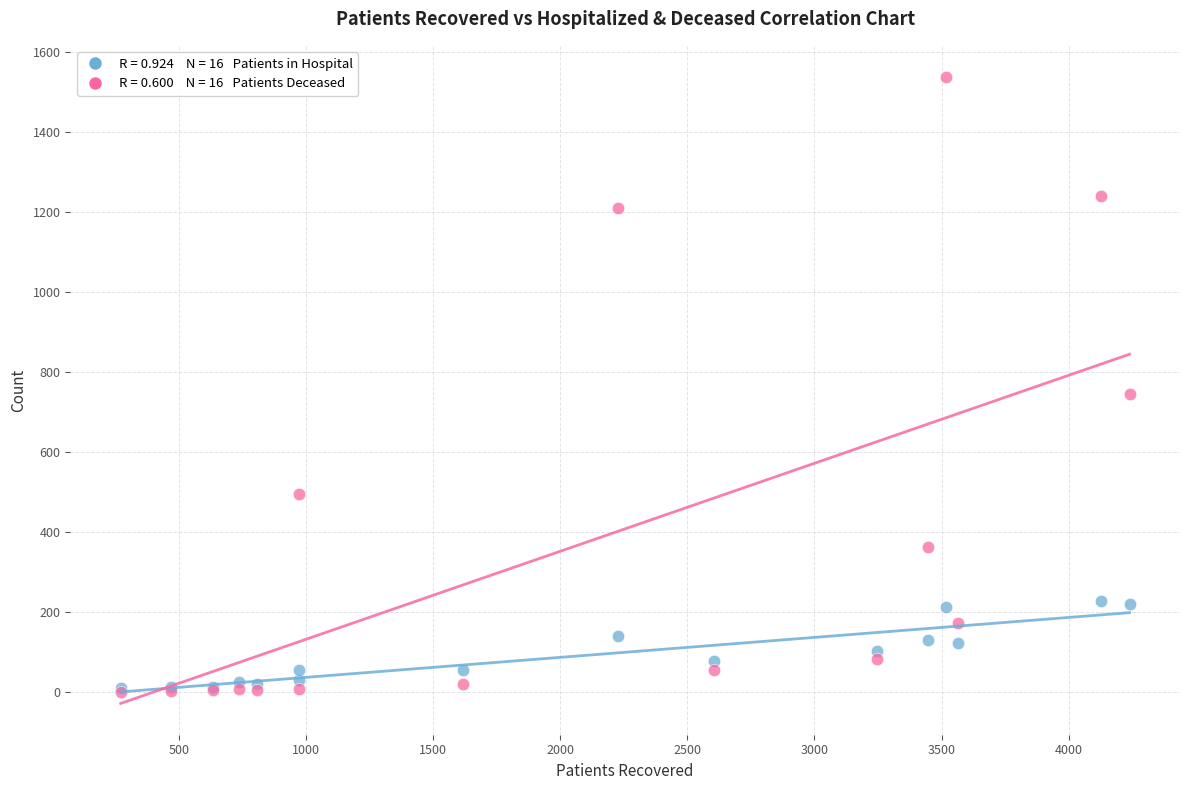

Across all series, what Y value is closest to 768?

744